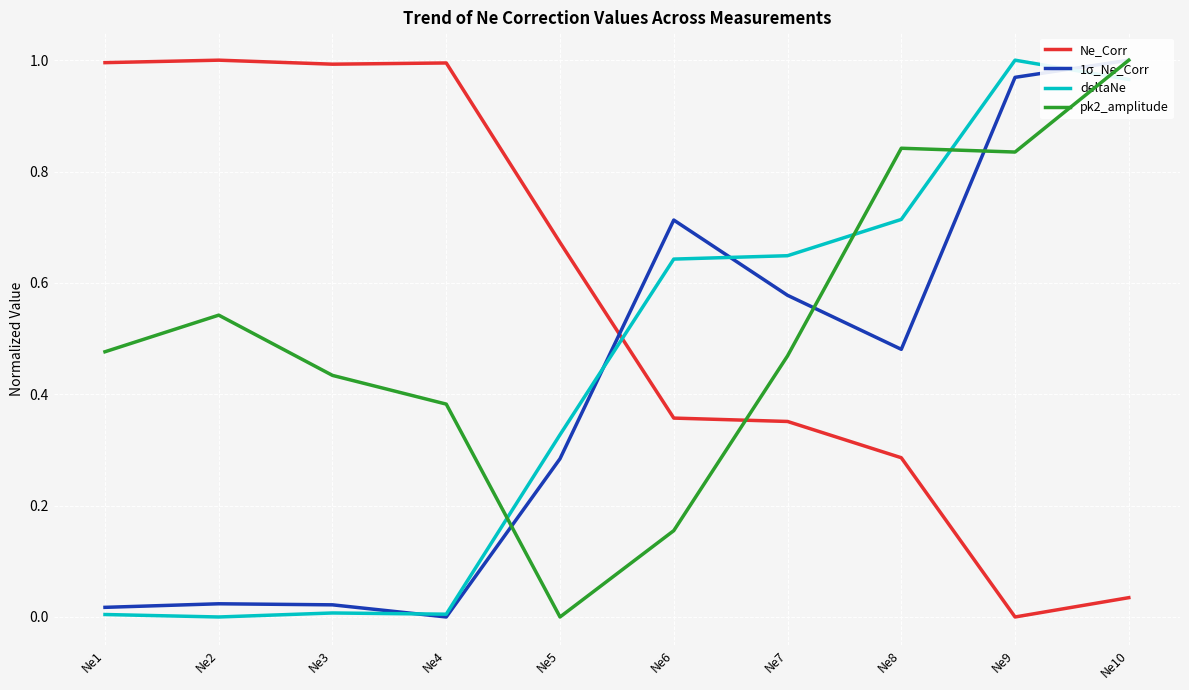

What are all the series names shown in the legend?

Ne_Corr, 1σ_Ne_Corr, deltaNe, pk2_amplitude